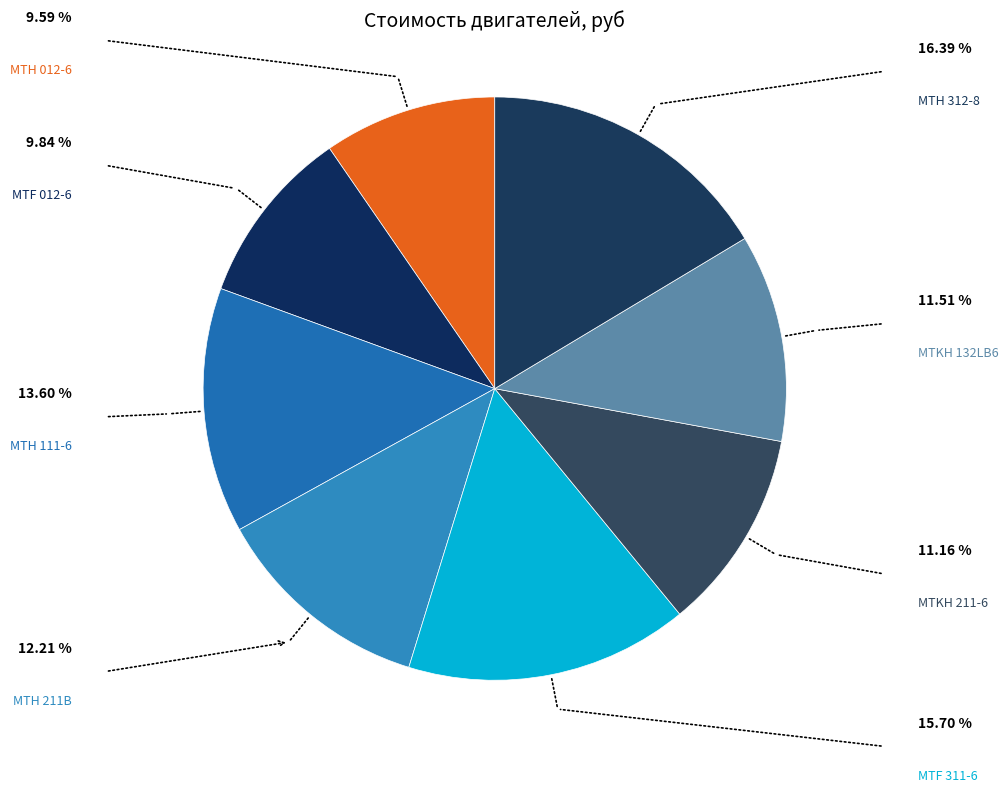

Which slice is the smallest?

МТН 012-6